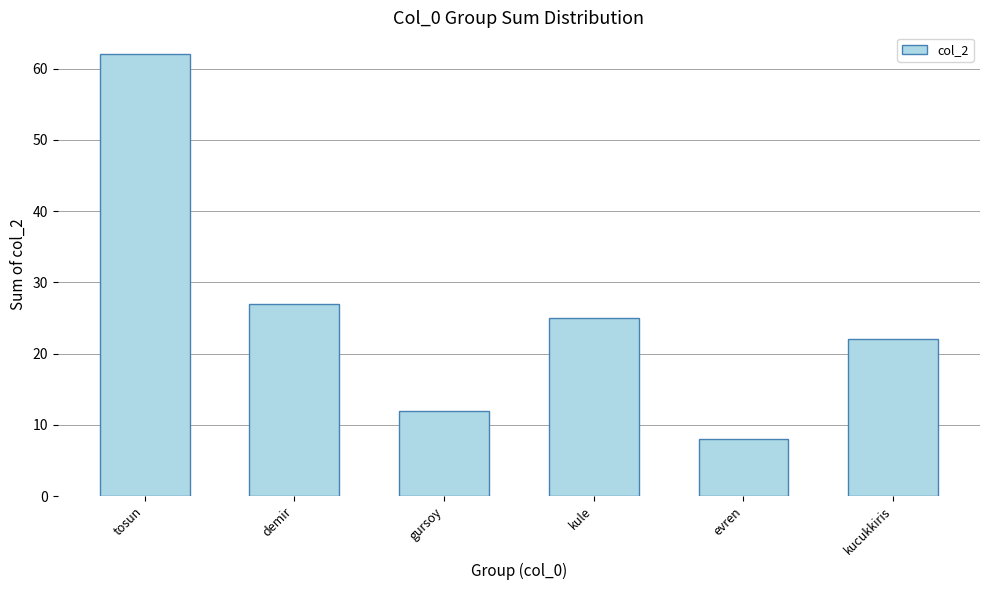

What is the maximum value shown in the chart?

62